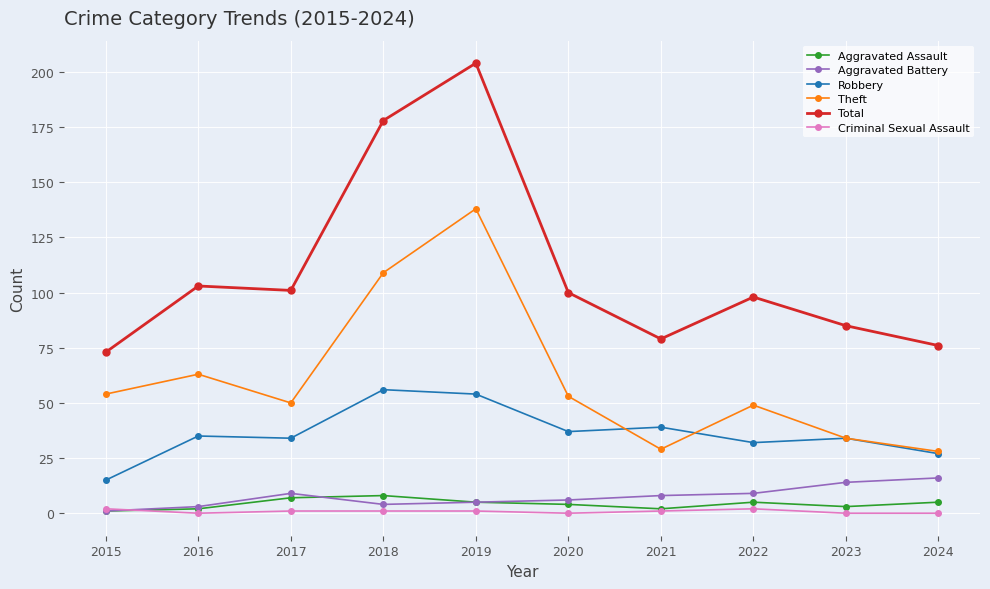

How many categories are shown in the chart?

10